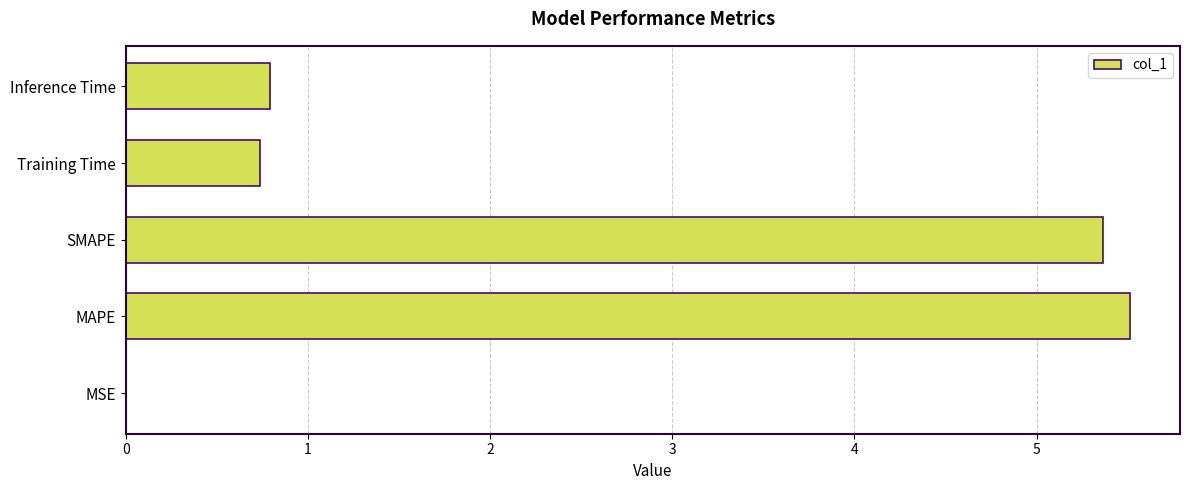

Which category has the highest value across all series?

MAPE